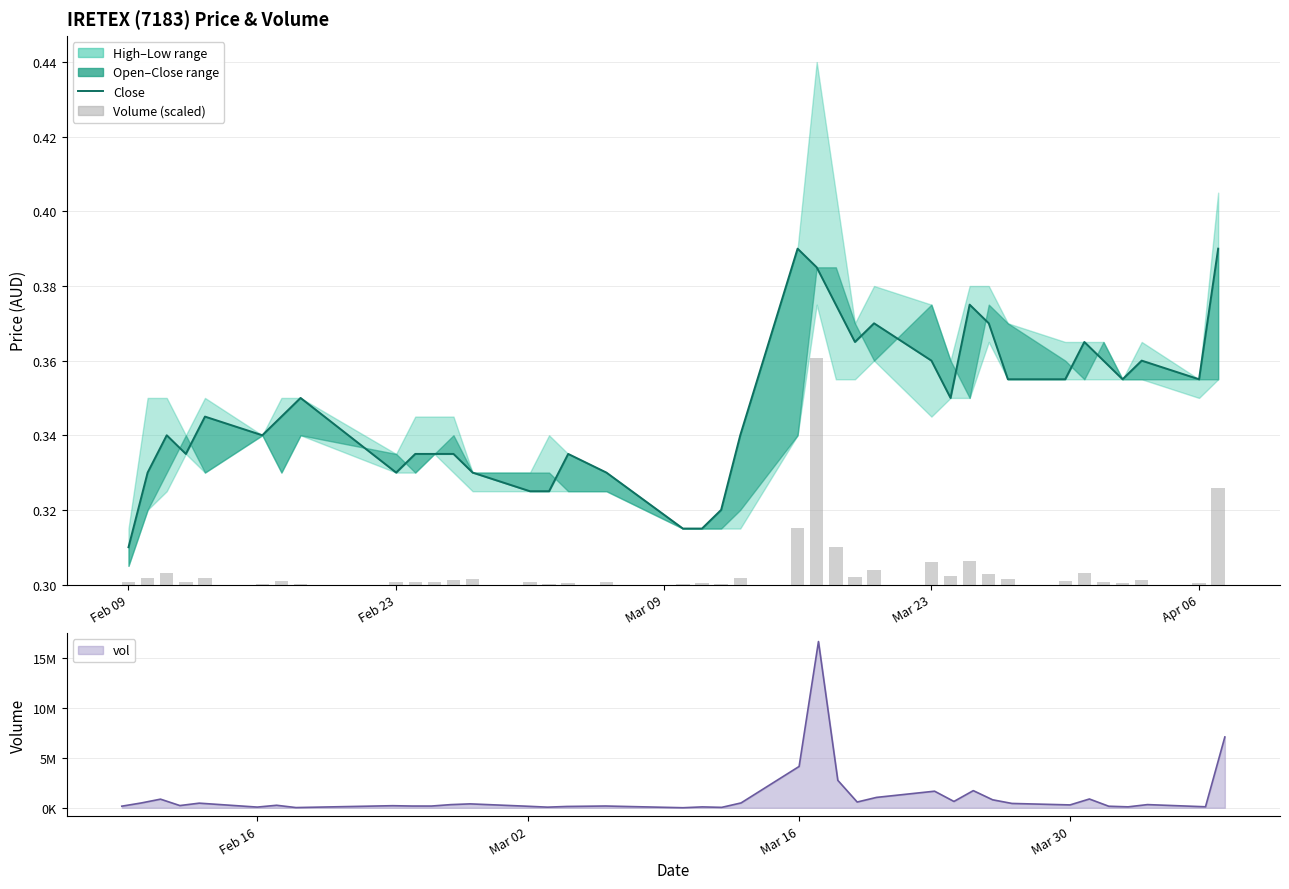

What is the difference between the maximum and minimum values in the open series?

0.1